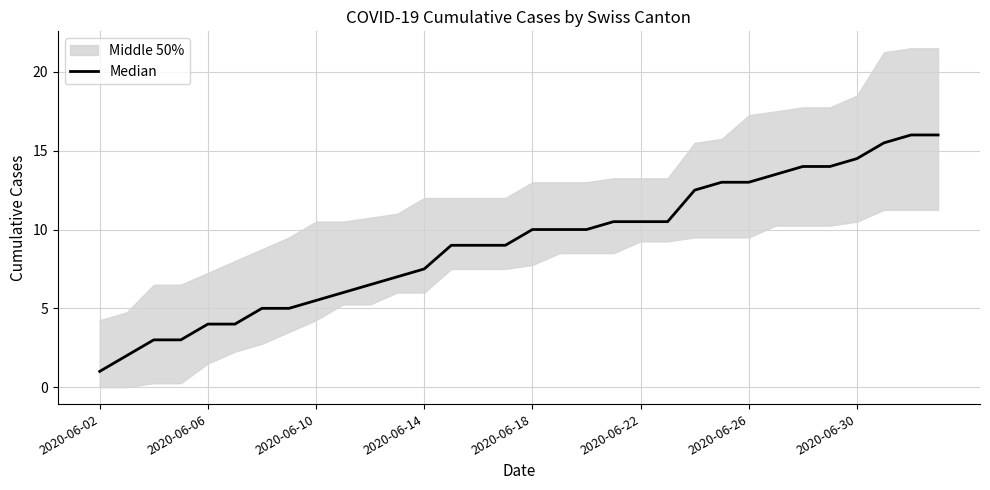

Reading left to right, extract all data points from this chart.

1.0	2.0	3.0	3.0	4.0	4.0	5.0	5.0	5.5	6.0	6.5	7.0	7.5	9.0	9.0	9.0	10.0	10.0	10.0	10.5	10.5	10.5	12.5	13.0	13.0	13.5	14.0	14.0	14.5	15.5	16.0	16.0